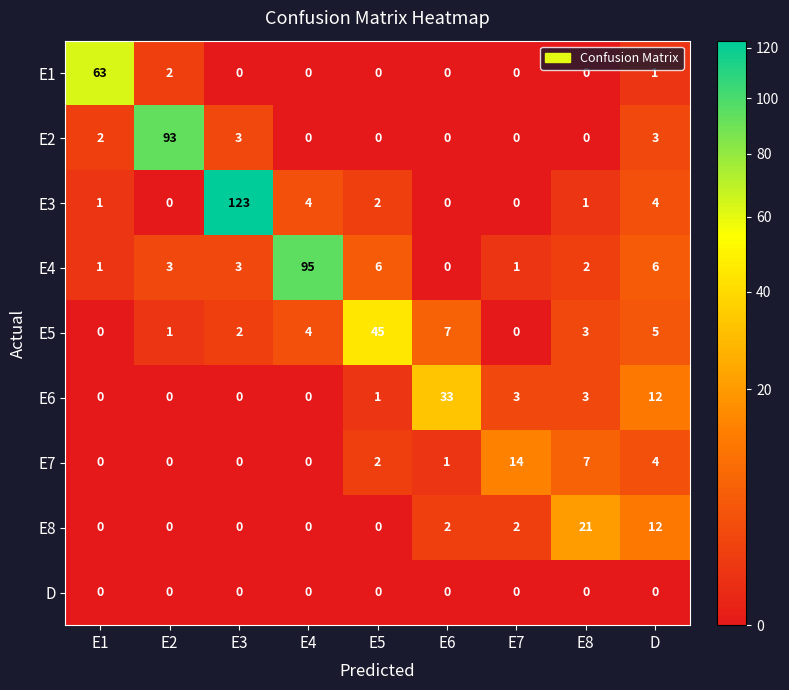

What is the spread (max minus min) of values at E6?

33